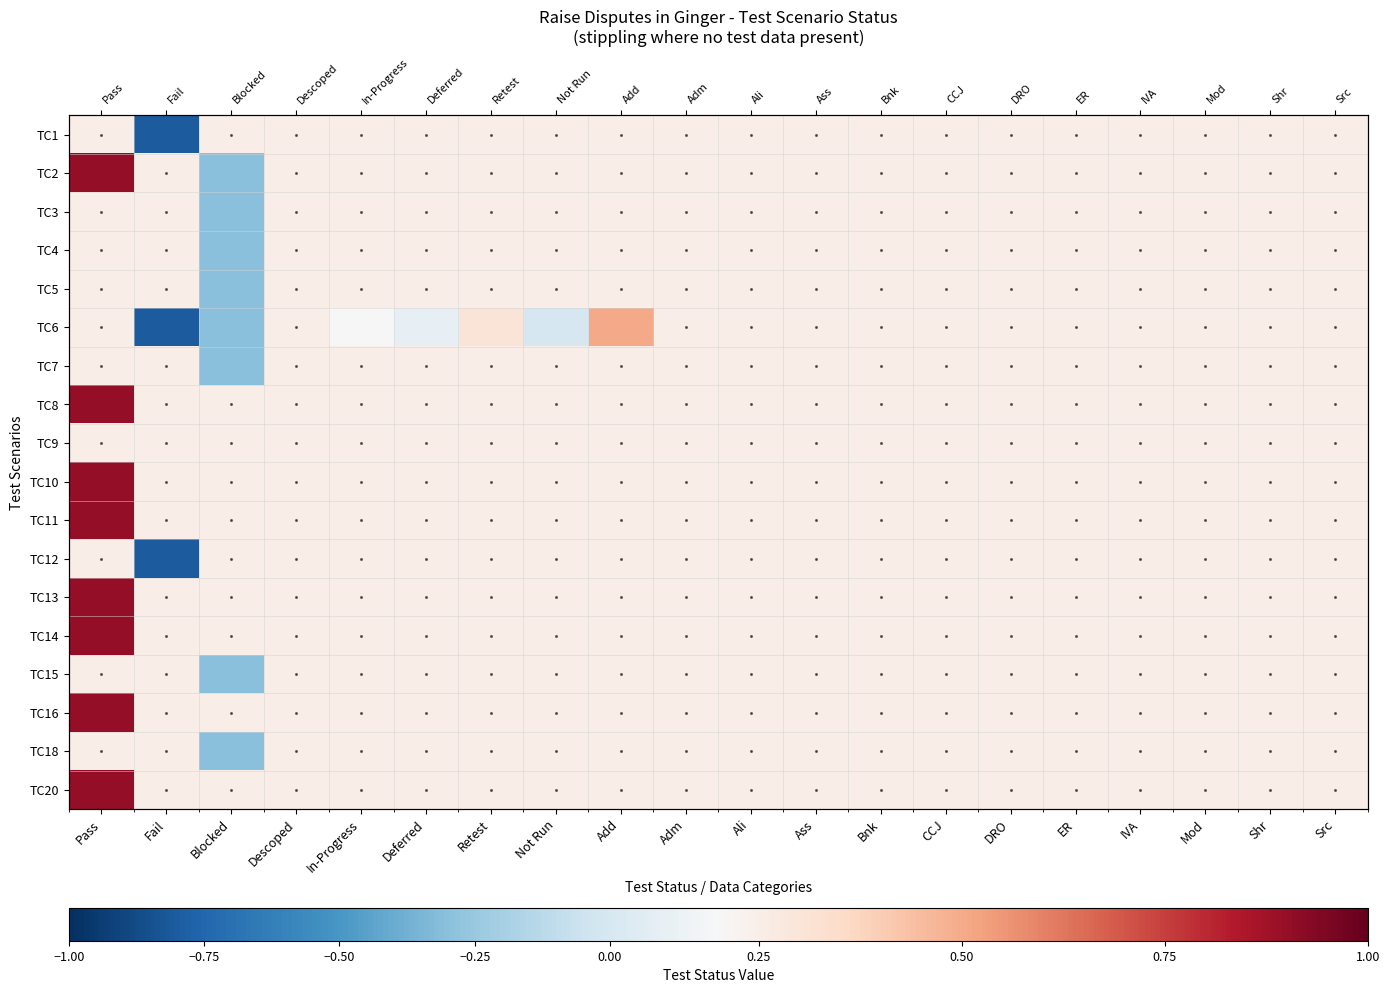

List the labels in order of TC20 value, smallest first.

Fail, Blocked, Descoped, In-Progress, Deferred, Retest, Not Run, Add, Adm, Ali, Ass, Bnk, CCJ, DRO, ER, IVA, Mod, Shr, Src, Pass